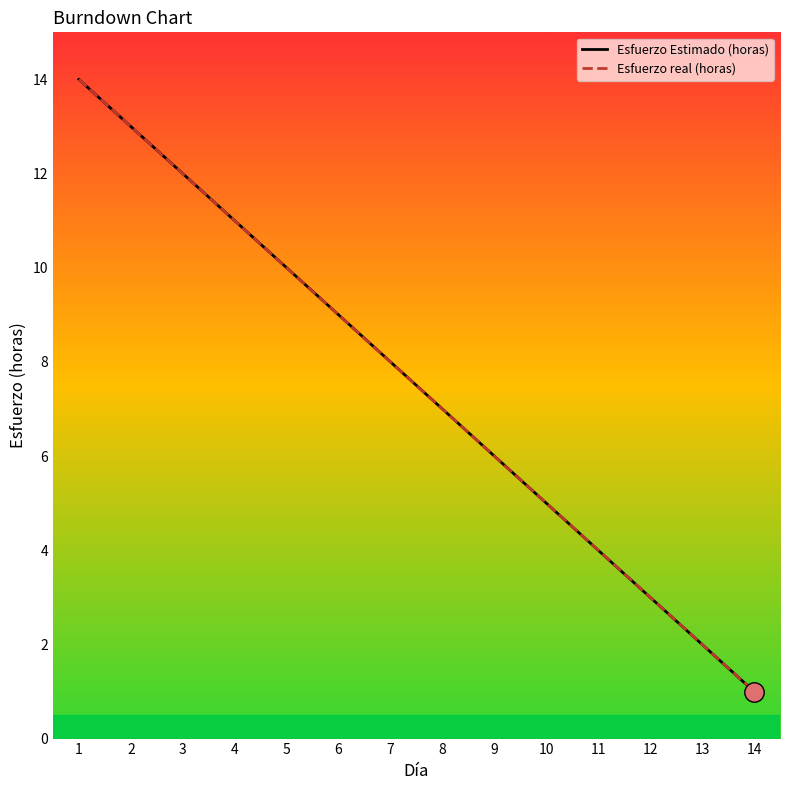

What is the total value across all series at 8?

14